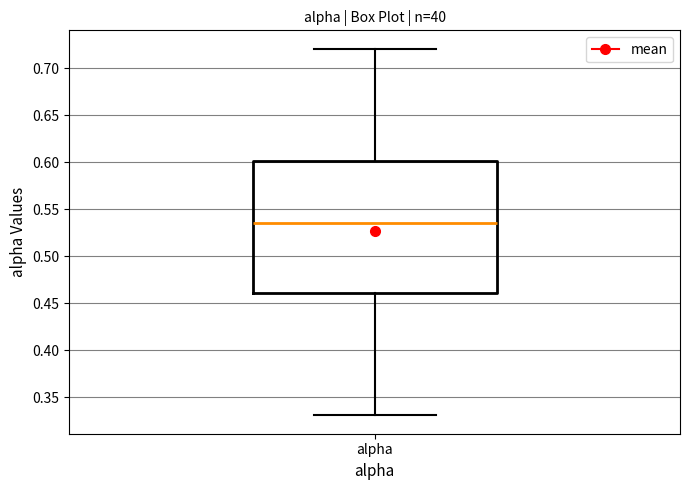

Read this box plot against the y-axis: the position of the median line, the range covered by the box, and the ends of both whiskers. The values are not printed on the chart, so give them approximately, as read against the axis.

median 0.535, box 0.460 to 0.600, whiskers 0.330 to 0.720